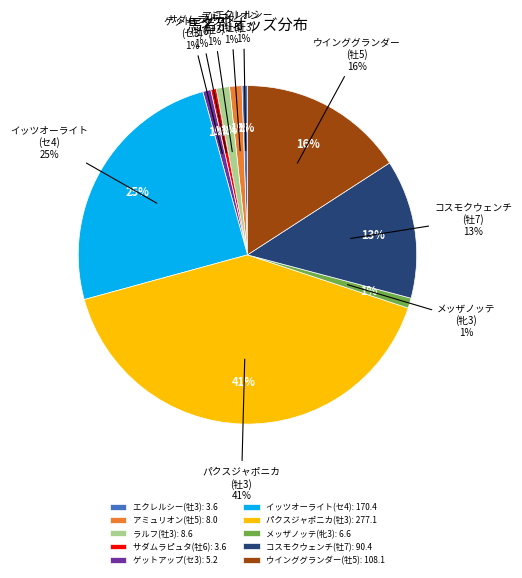

Is there a majority slice in this chart?

No